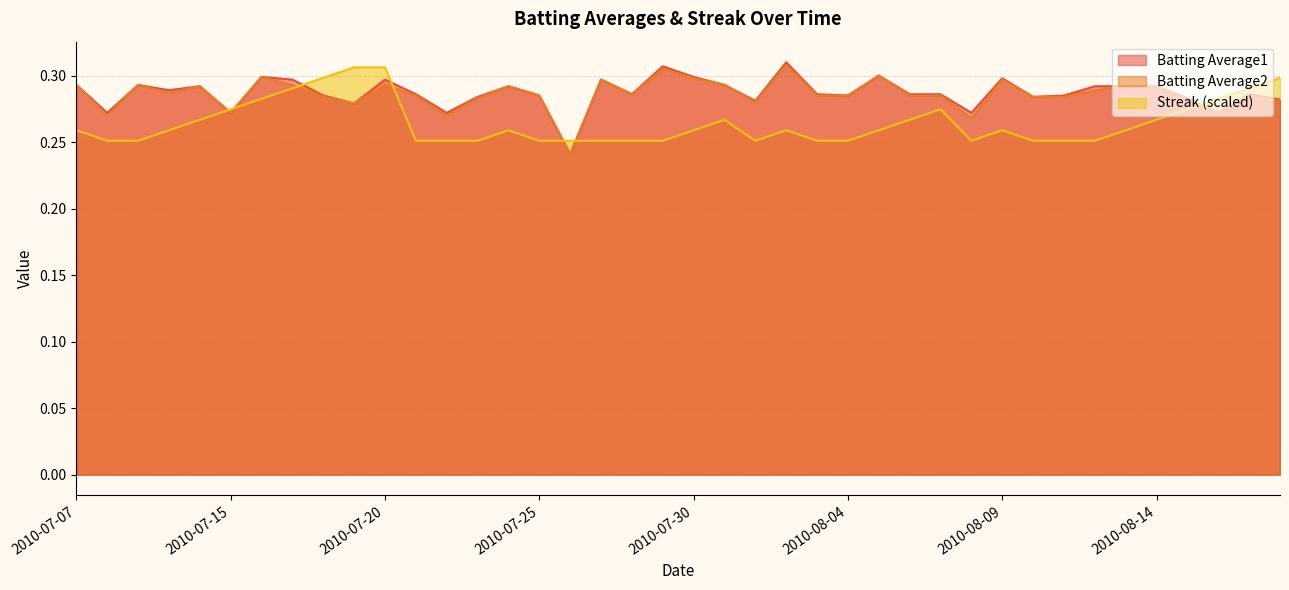

Count the number of data series in this chart.

3